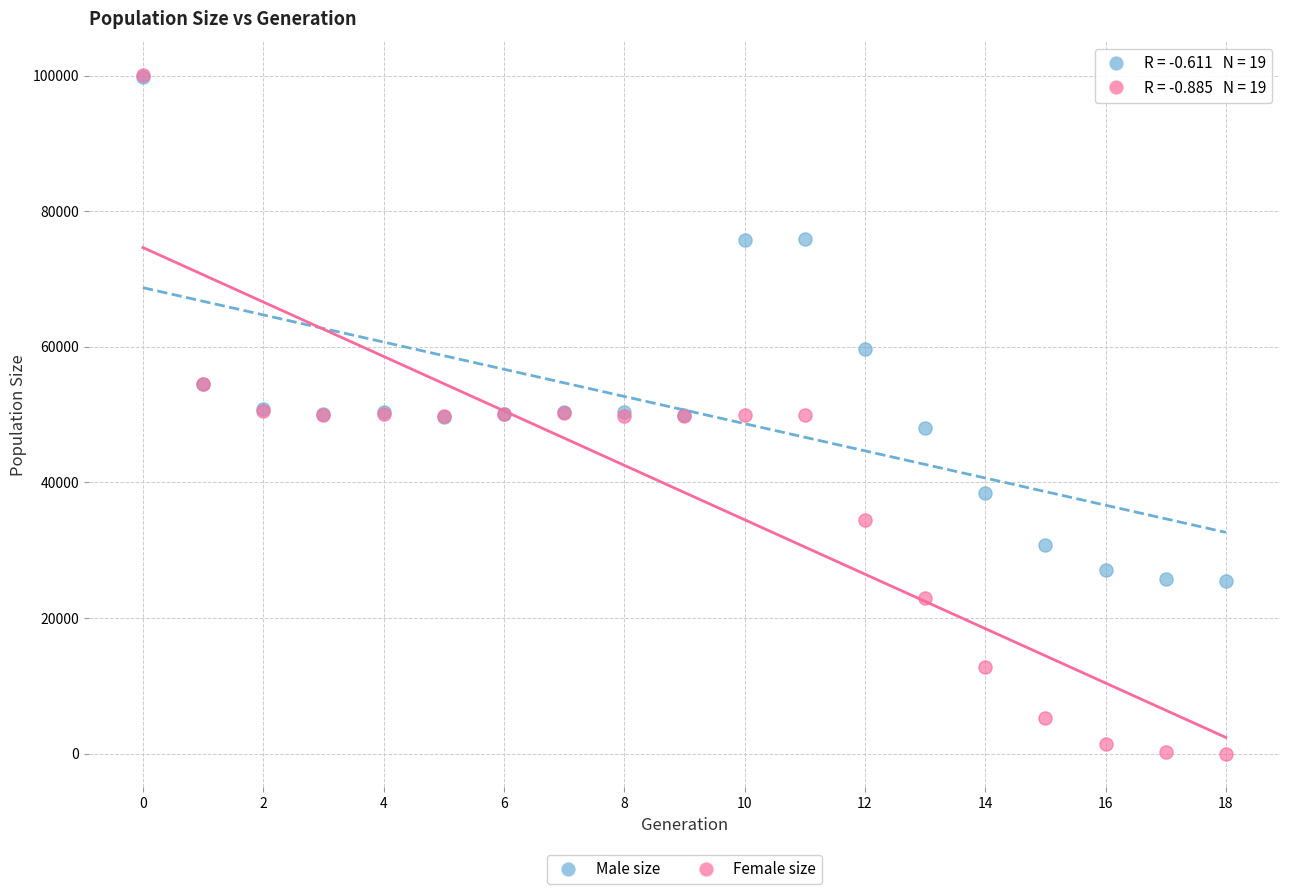

What are all the series names shown in the legend?

Male size, Female size